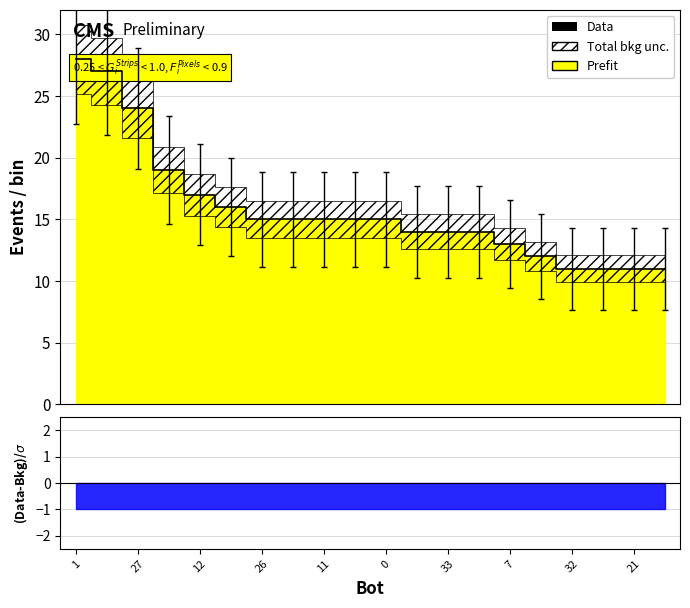

Does the chart display data point markers on the line(s)?

No